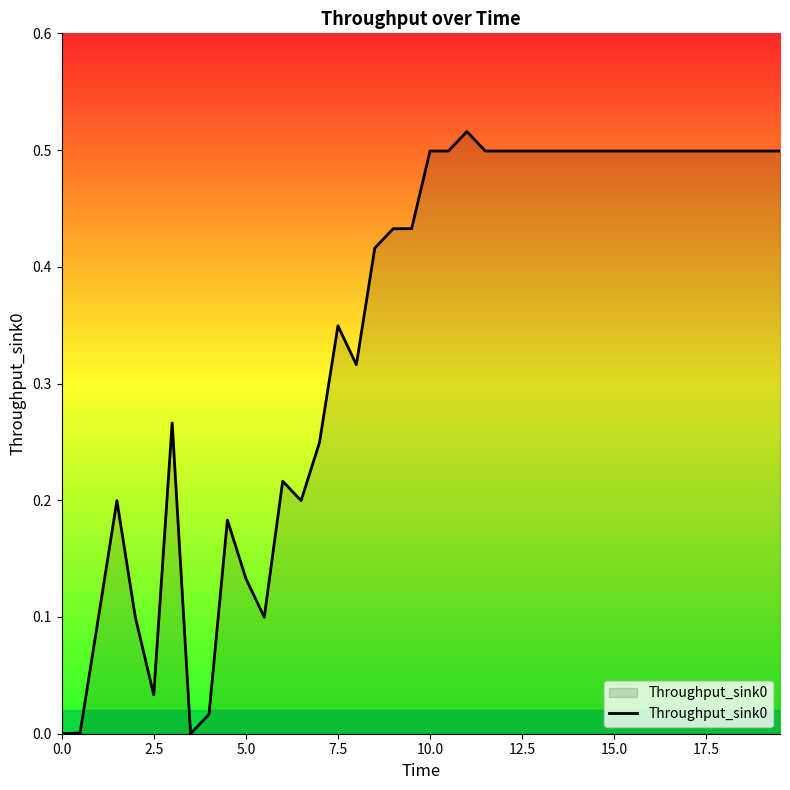

How many lines are shown in the chart?

1